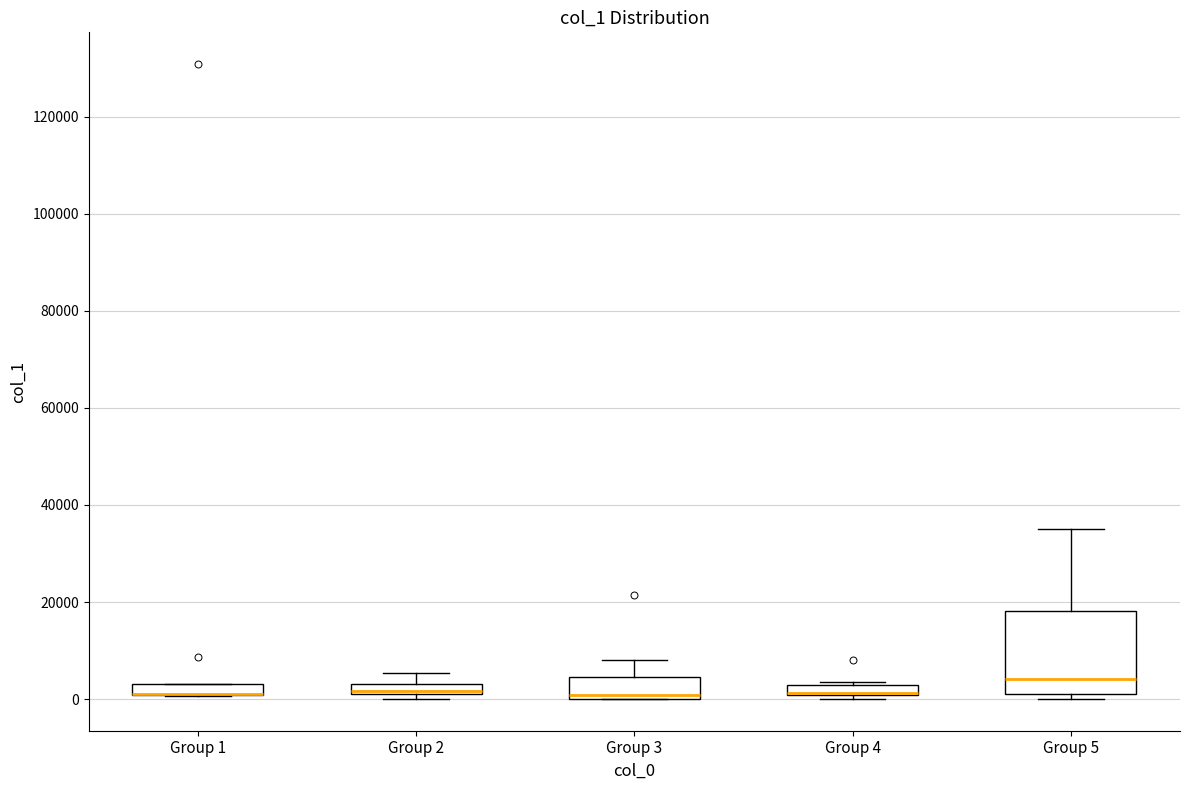

Which box is the tallest, from its lower edge to its upper edge?

Group 5